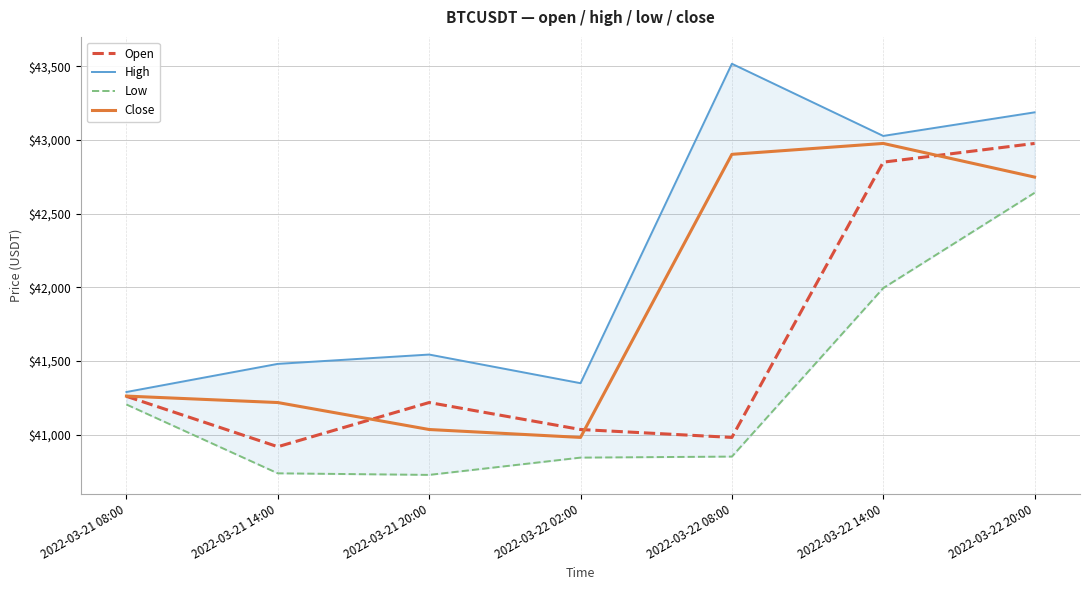

What is the spread (max minus min) of values at 2022-03-21 20:00?

816.7